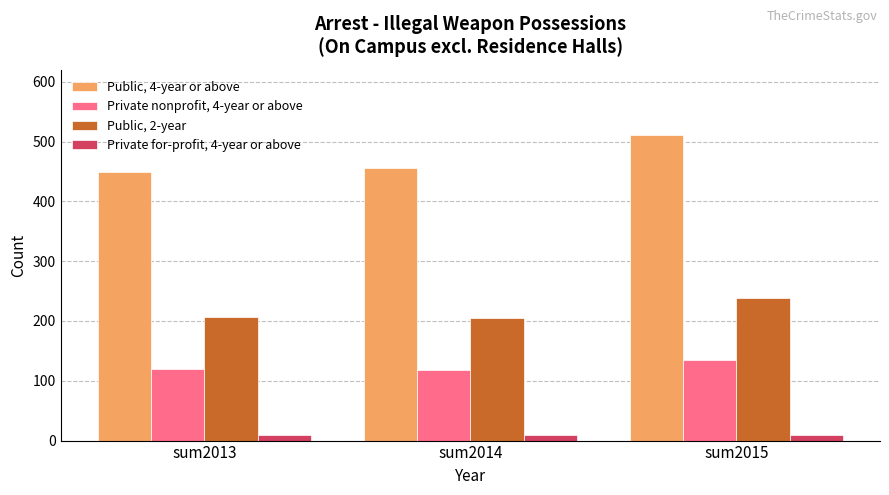

List the series in order of their overall mean, highest first.

Public, 4-year or above, Public, 2-year, Private nonprofit, 4-year or above, Private for-profit, 4-year or above